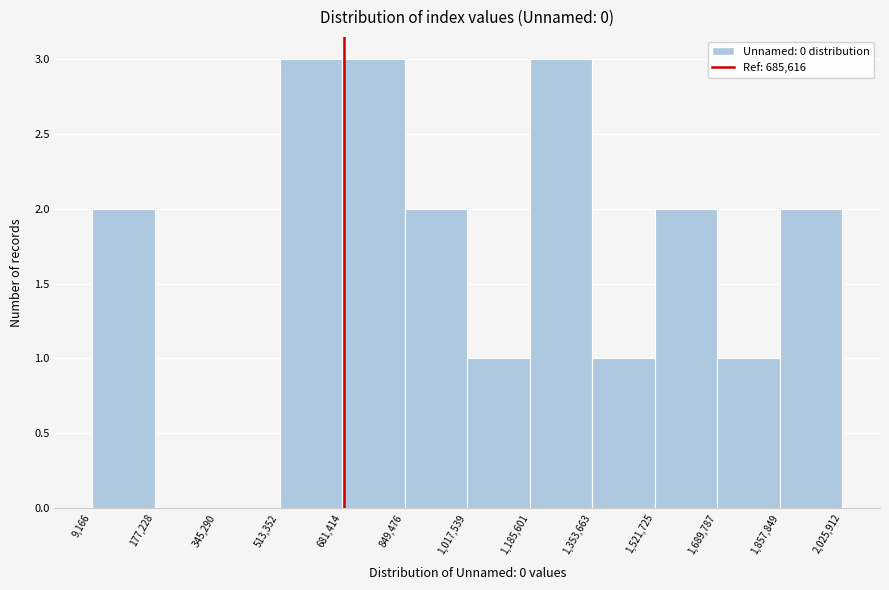

Reading left to right, list every bar in this chart as the range it spans on the x-axis followed by its height. The values are not printed on the chart, so give them approximately, as read against the axis.

9,166 to 177,228: 2
177,228 to 345,290: 0
345,290 to 513,352: 0
513,352 to 681,414: 3
681,414 to 849,476: 3
849,476 to 1,017,539: 2
1,017,539 to 1,185,601: 1
1,185,601 to 1,353,663: 3
1,353,663 to 1,521,725: 1
1,521,725 to 1,689,787: 2
1,689,787 to 1,857,849: 1
1,857,849 to 2,025,912: 2